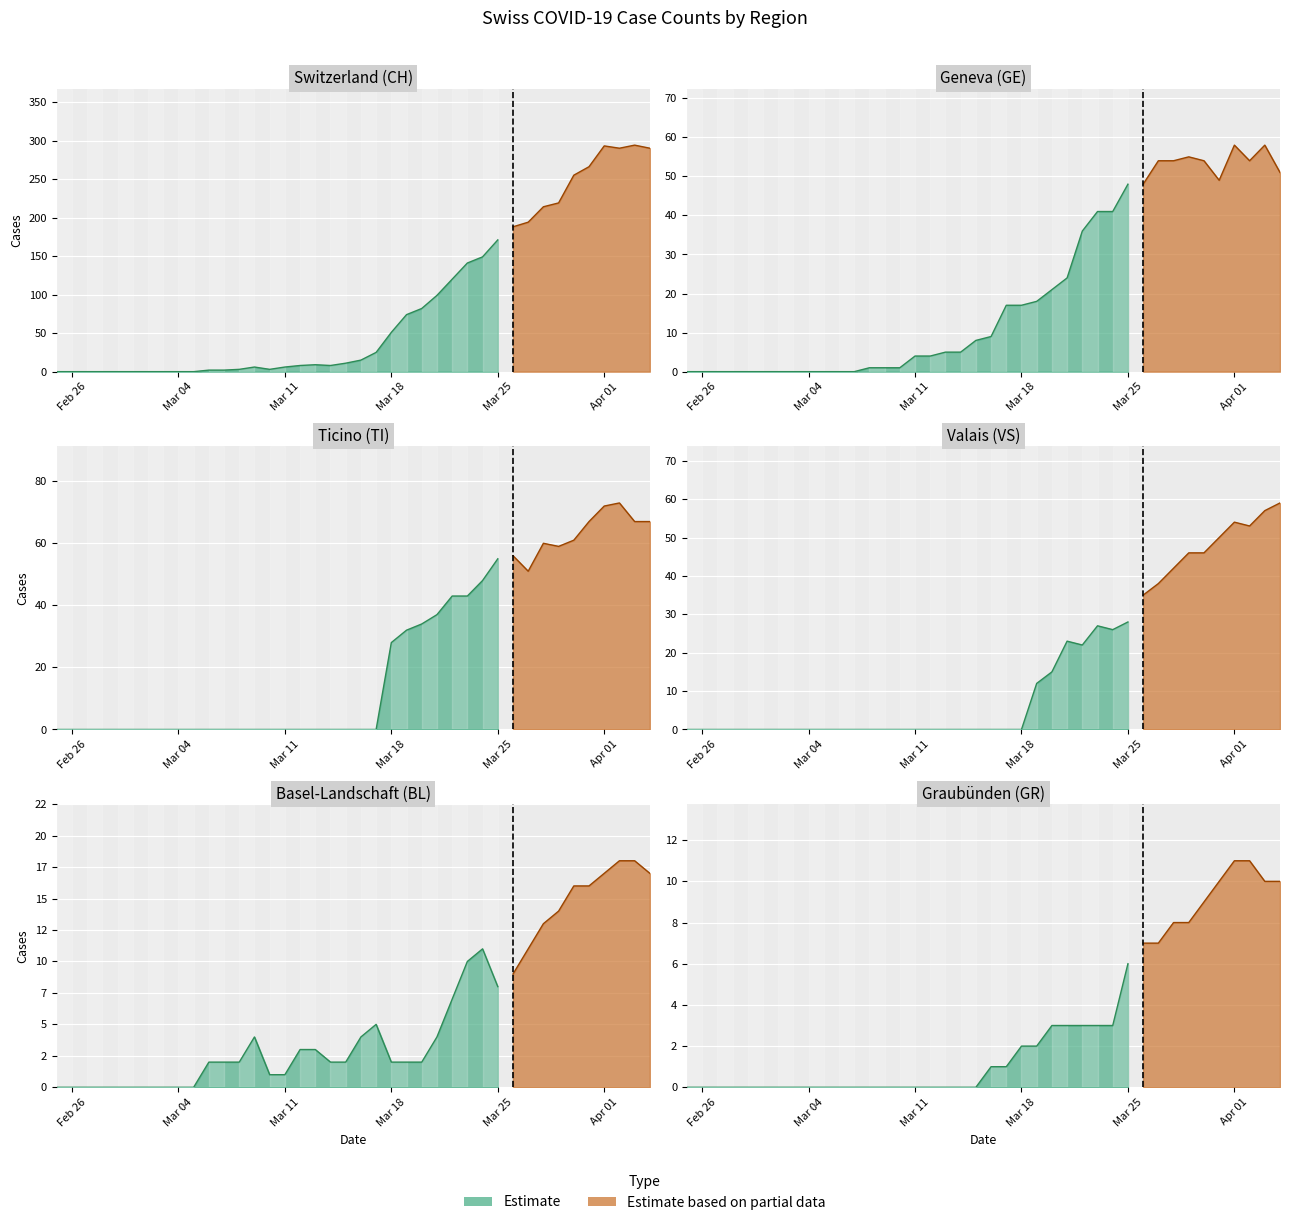

Which has a higher value, 13 or 0?

13